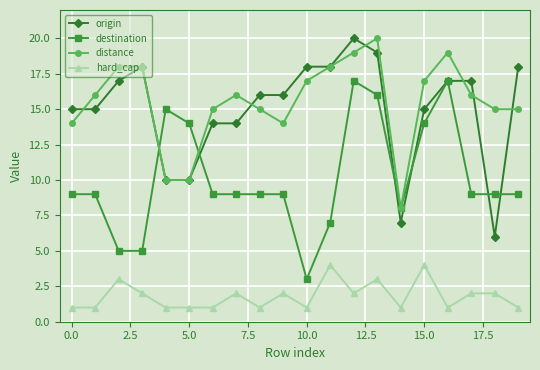

True or false: hard_cap and destination intersect in this chart.

False